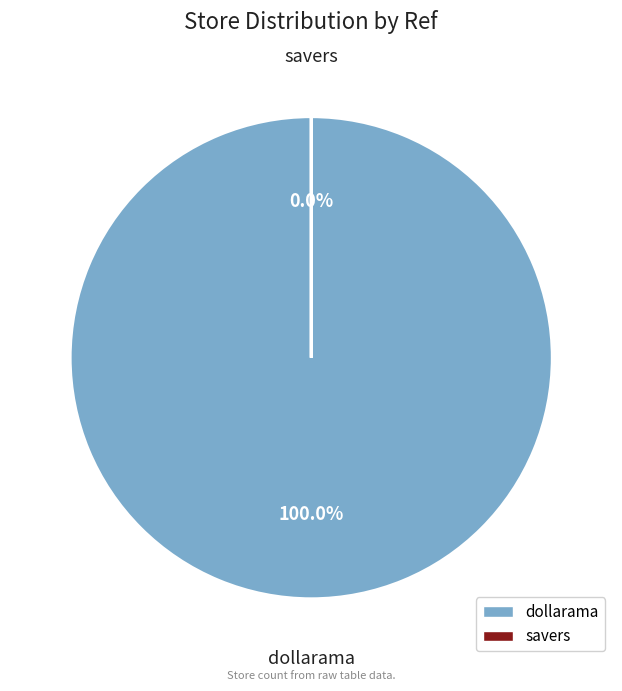

How much of the chart is everything except savers?

100.0%